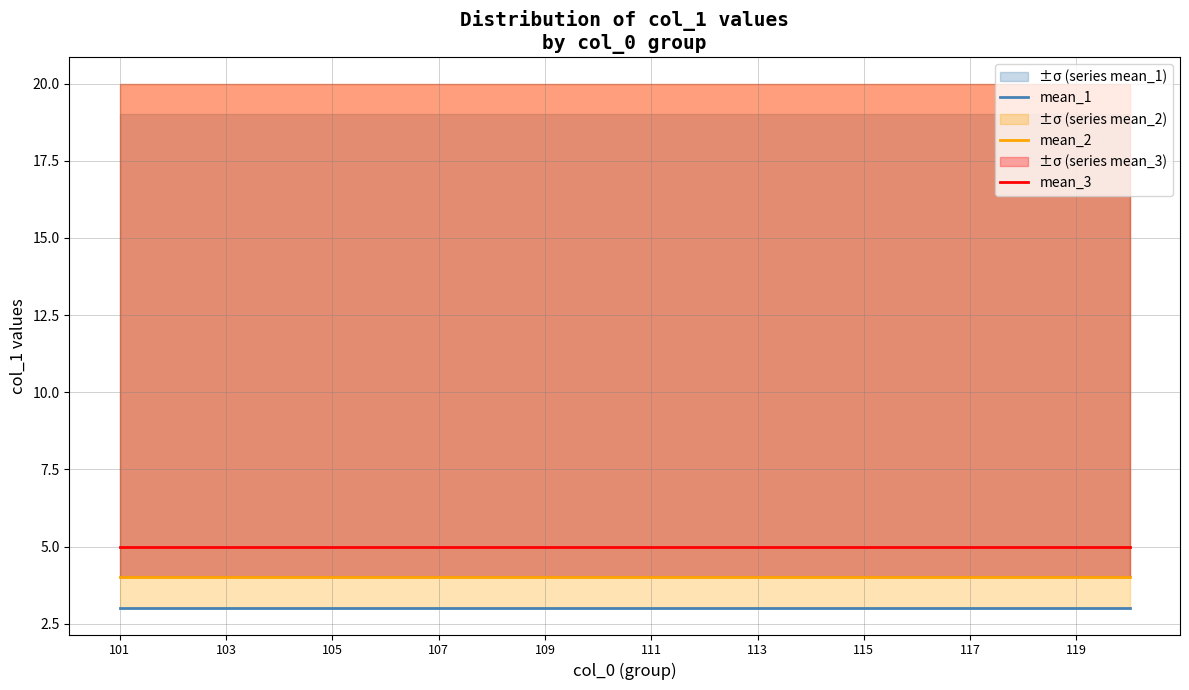

How many lines are shown in the chart?

3